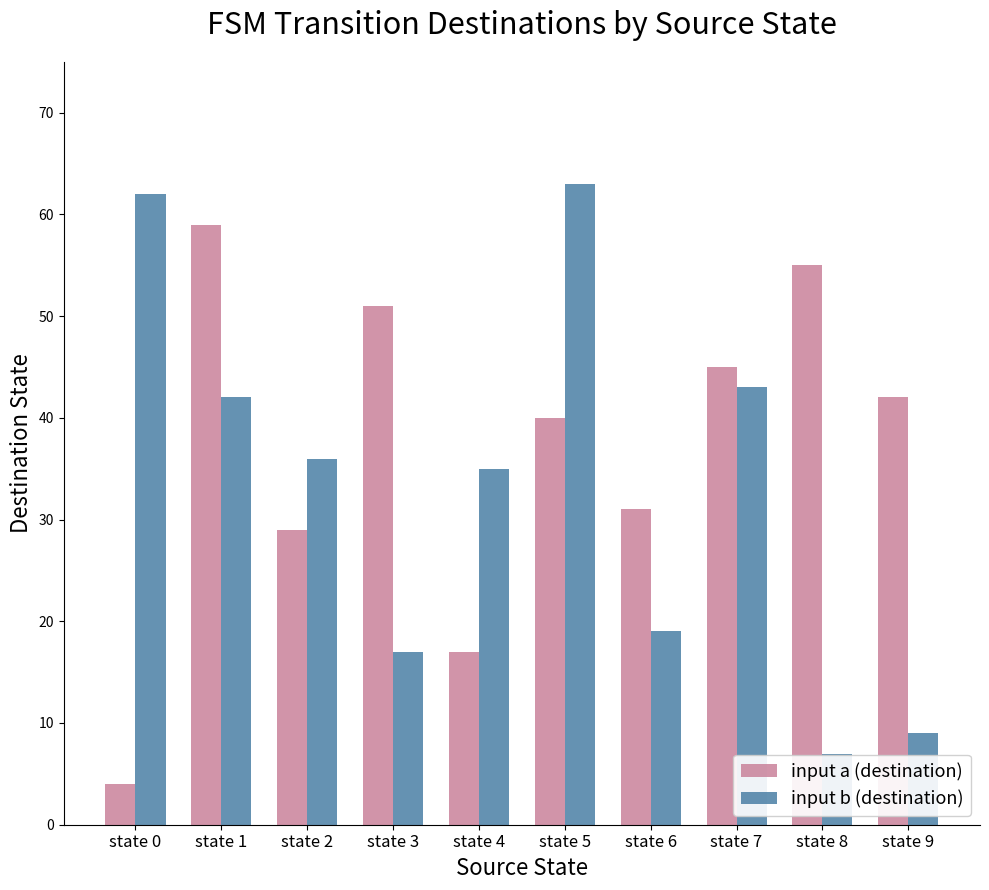

At which category is the sum across all series the highest?

state 5